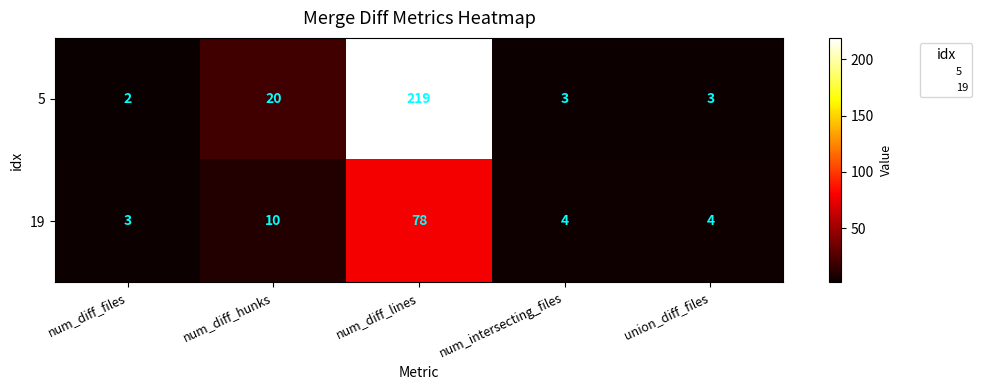

At which category does the chart reach its minimum across all series?

num_diff_files